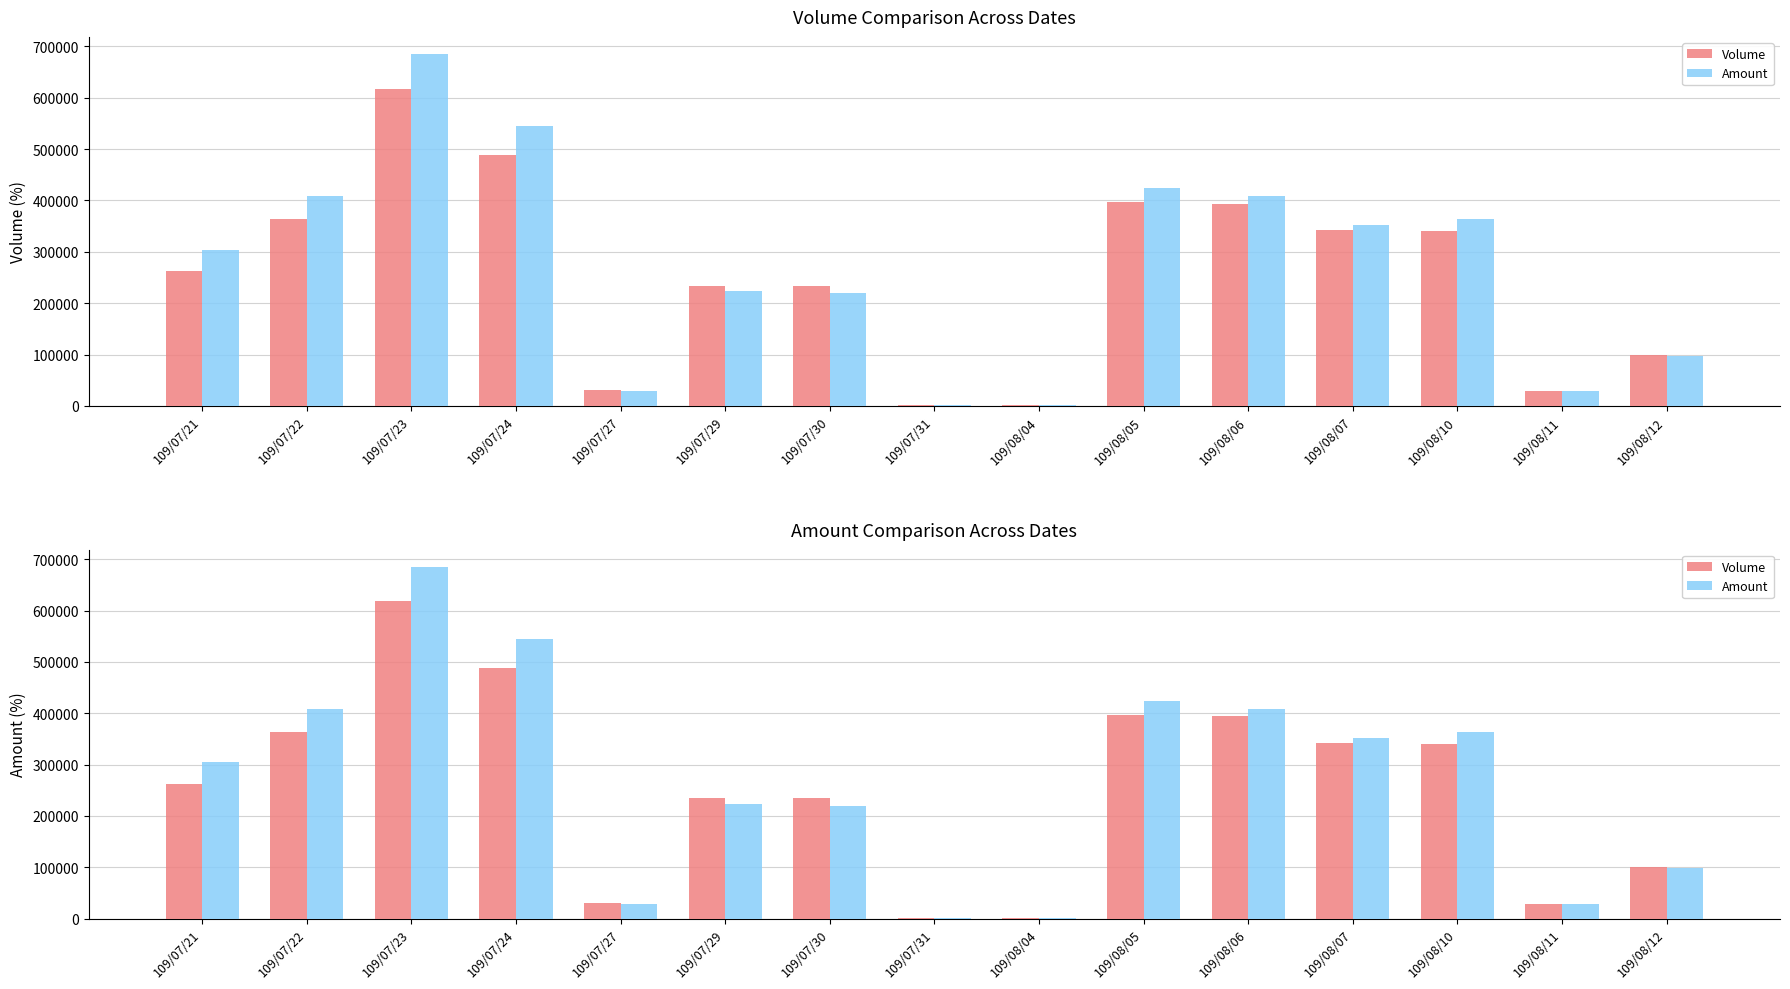

True or false: Amount has a value of 389112 at 109/07/30.

False